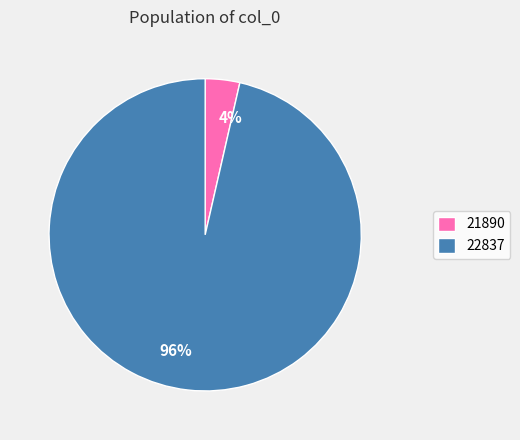

Do 22837 and 21890 together represent more than half of the pie?

Yes